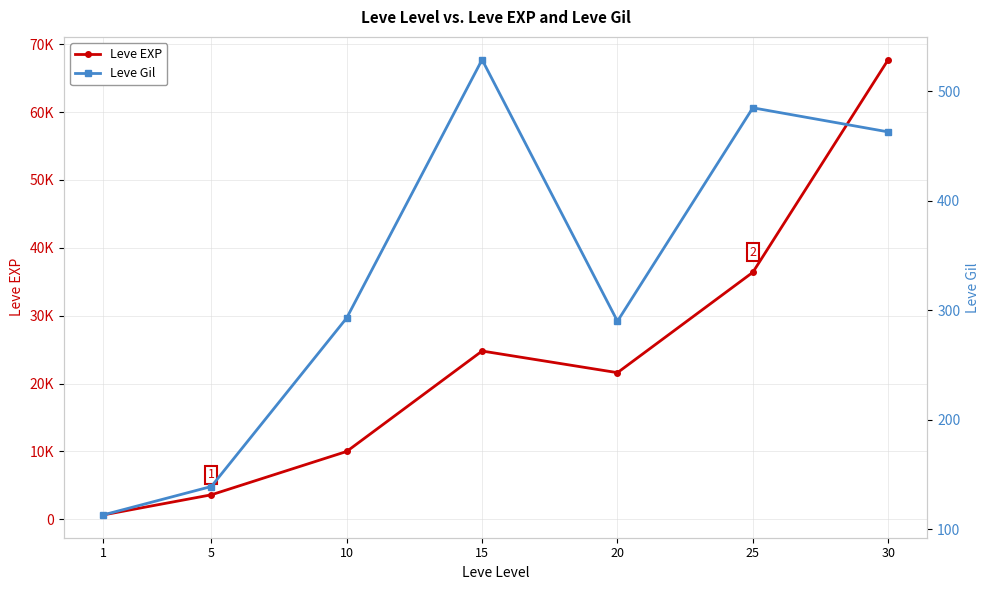

What is the minimum value shown in the chart?

113